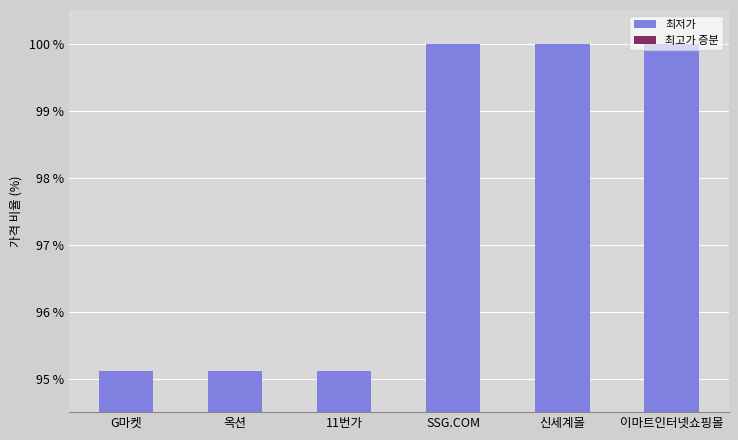

Read the 최저가 value at 신세계몰.

100.0